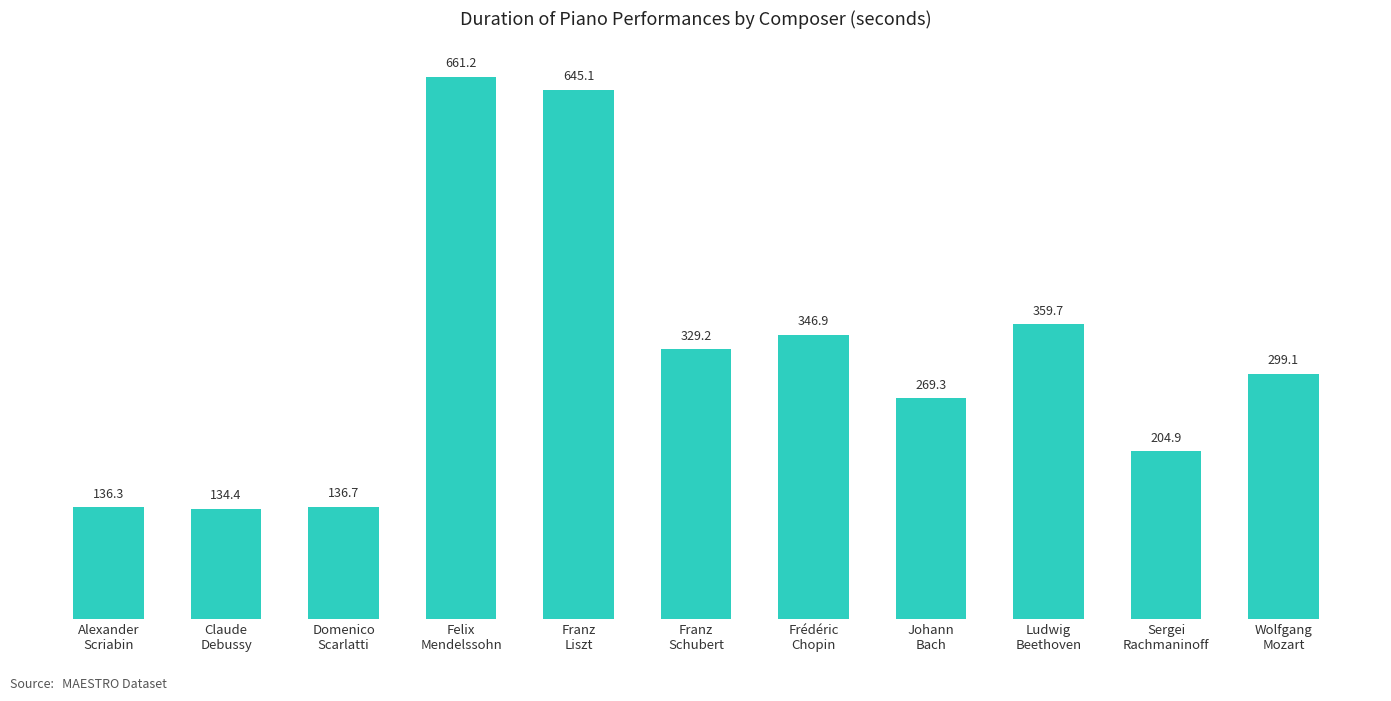

Which label corresponds to the largest value in the chart?

Felix
Mendelssohn